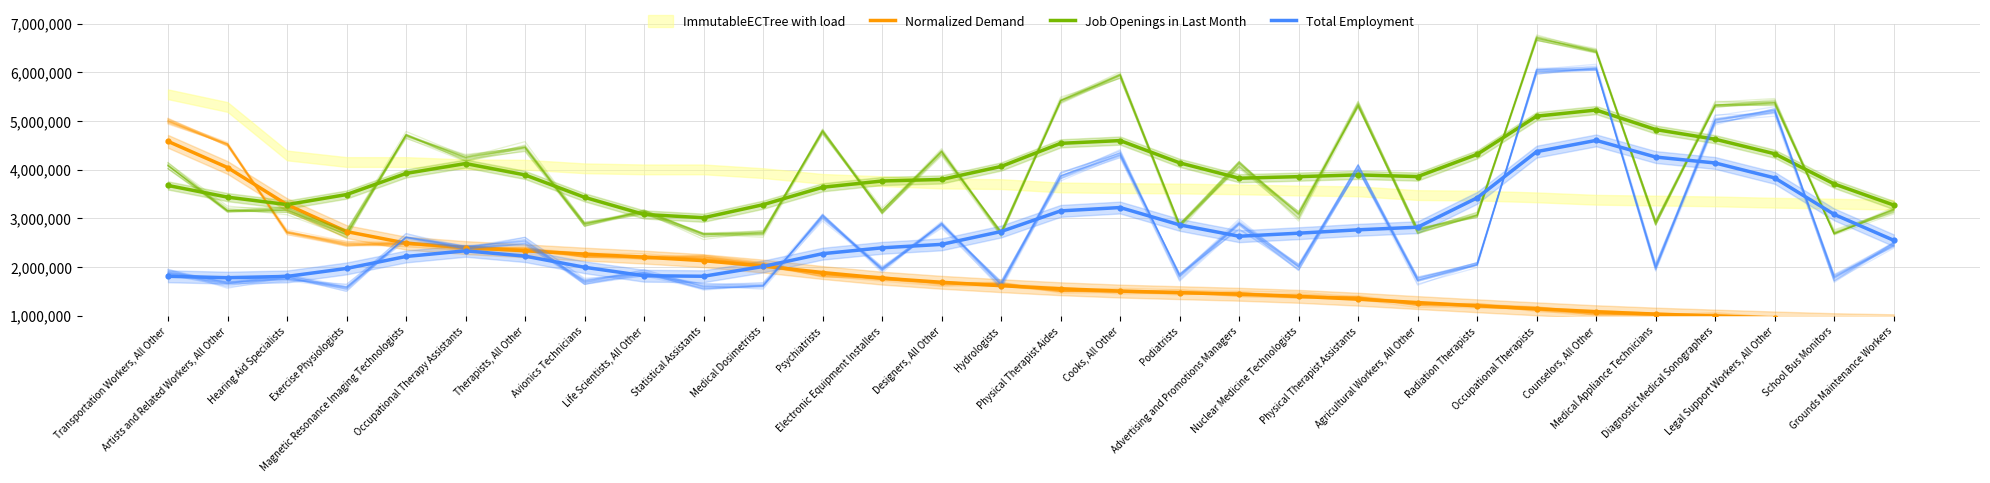

Which series has the largest Y range (max minus min)?

Normalized Demand